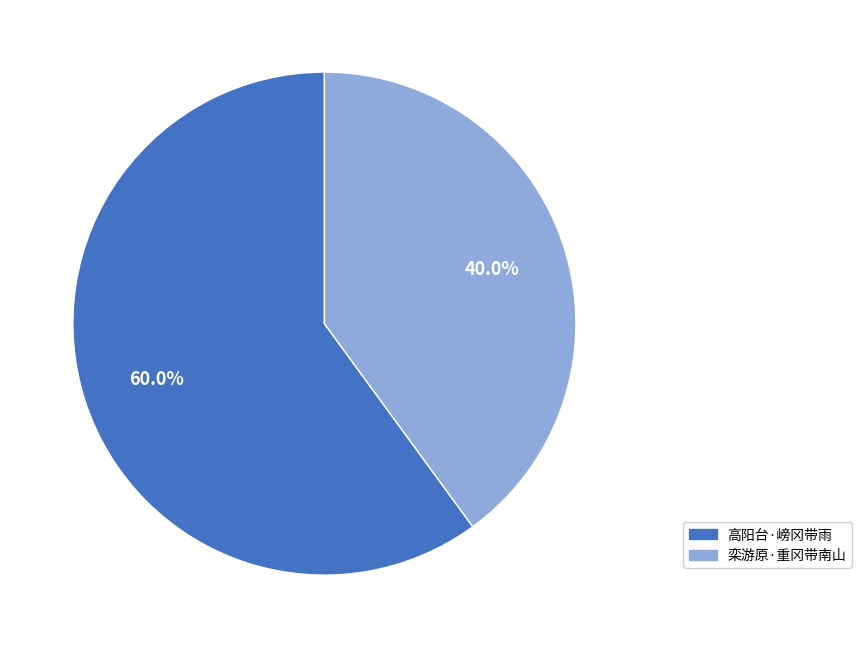

Is there any slice that represents more than half of the pie?

Yes